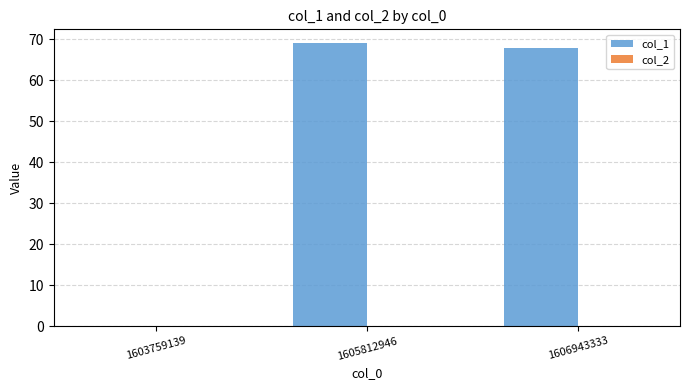

What is the maximum value shown in the chart?

69